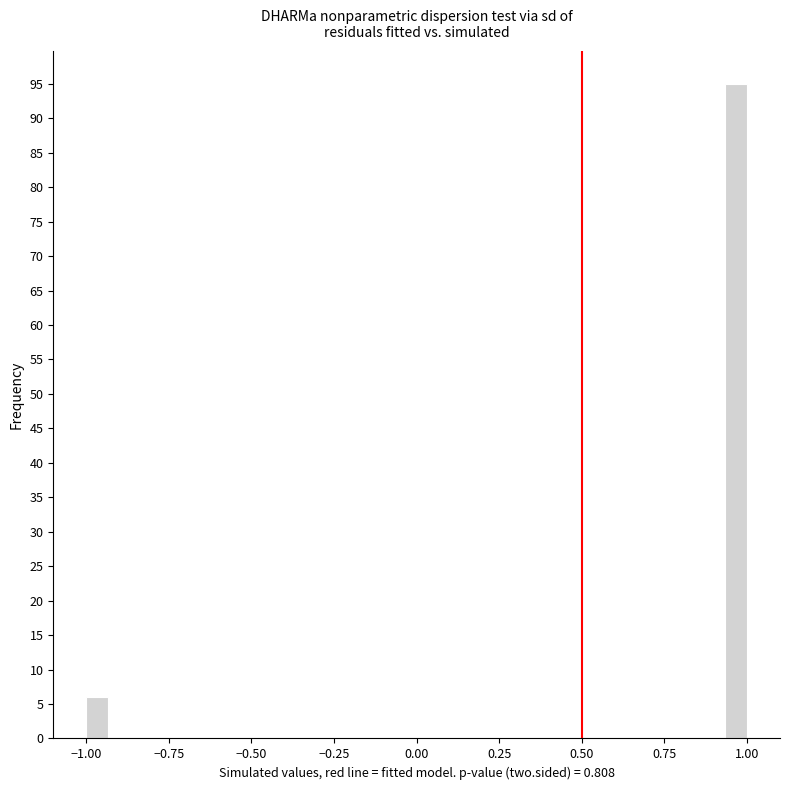

Around what value on the x-axis is the tallest bar? Give the approximate position of its centre, as read against the axis.

0.95